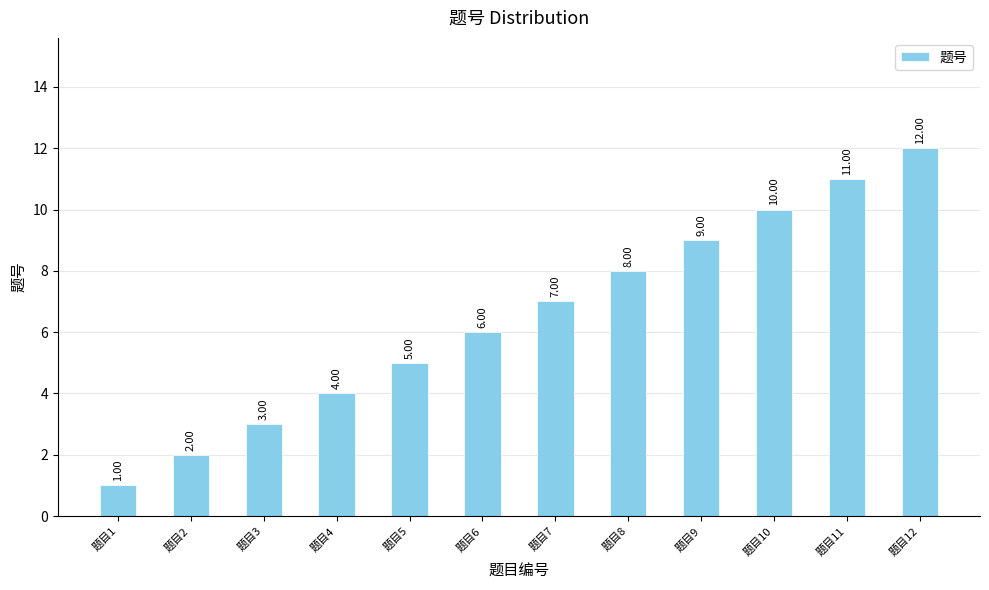

Rank the categories by value from highest to lowest.

题目12, 题目11, 题目10, 题目9, 题目8, 题目7, 题目6, 题目5, 题目4, 题目3, 题目2, 题目1